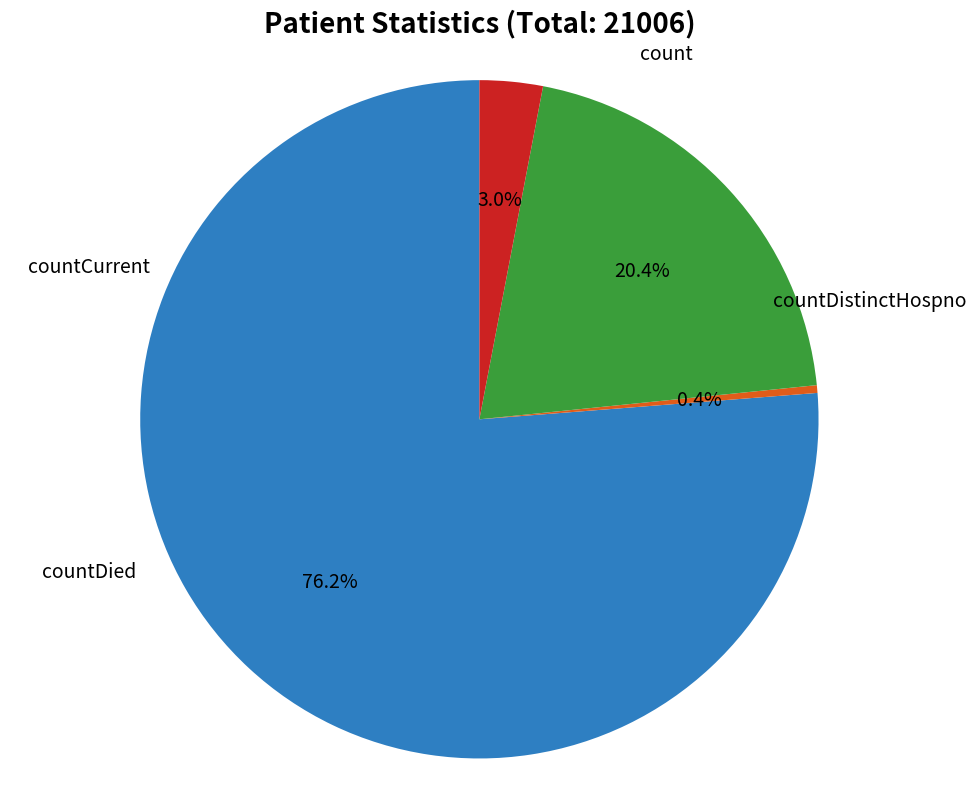

How many segments does this pie chart have?

4